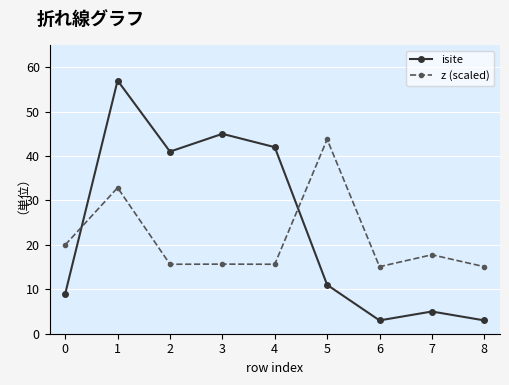

How many distinct data groups are displayed?

2